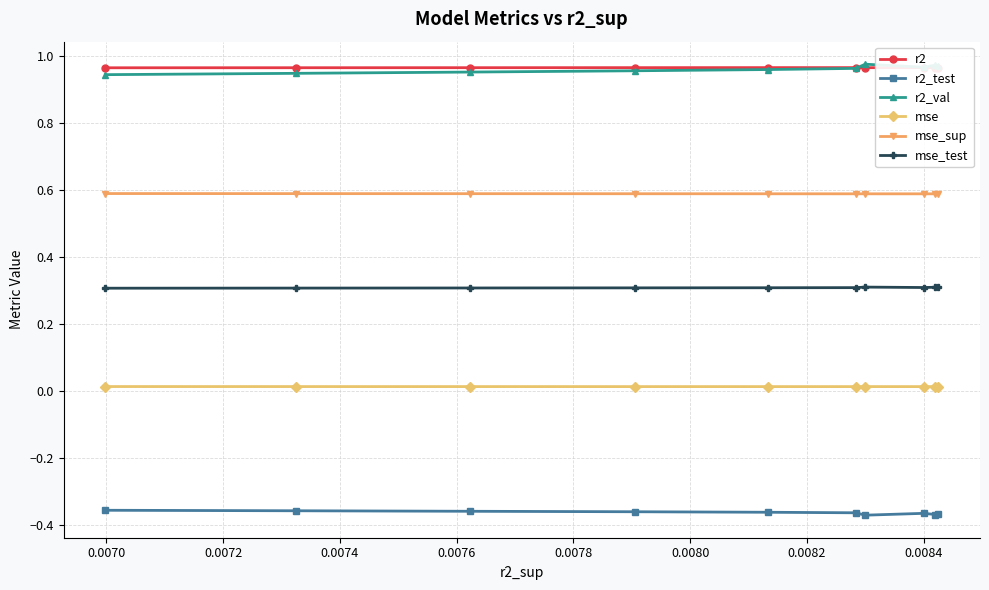

What is the highest value of the mse_sup series?

0.6